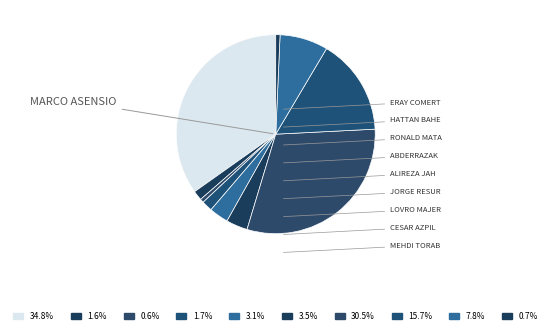

How many slices are in this pie chart?

10